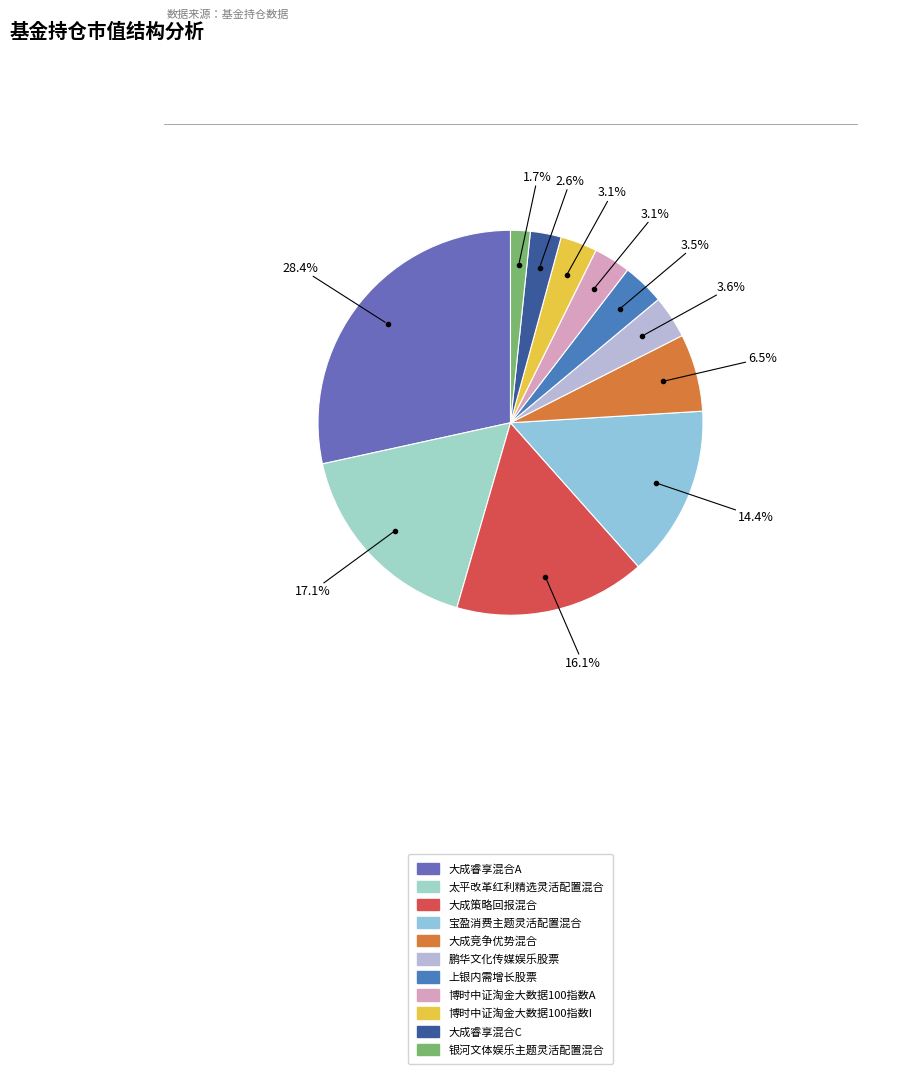

Count the number of slices in the pie.

11